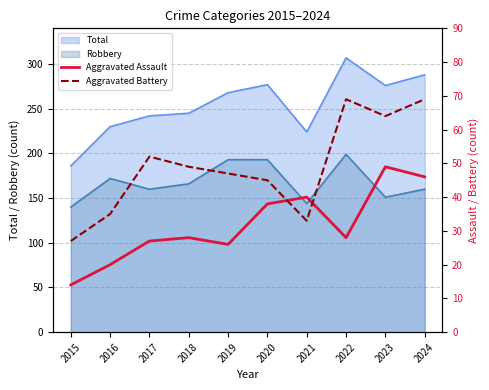

How many times do Aggravated Assault and Aggravated Battery cross each other?

2